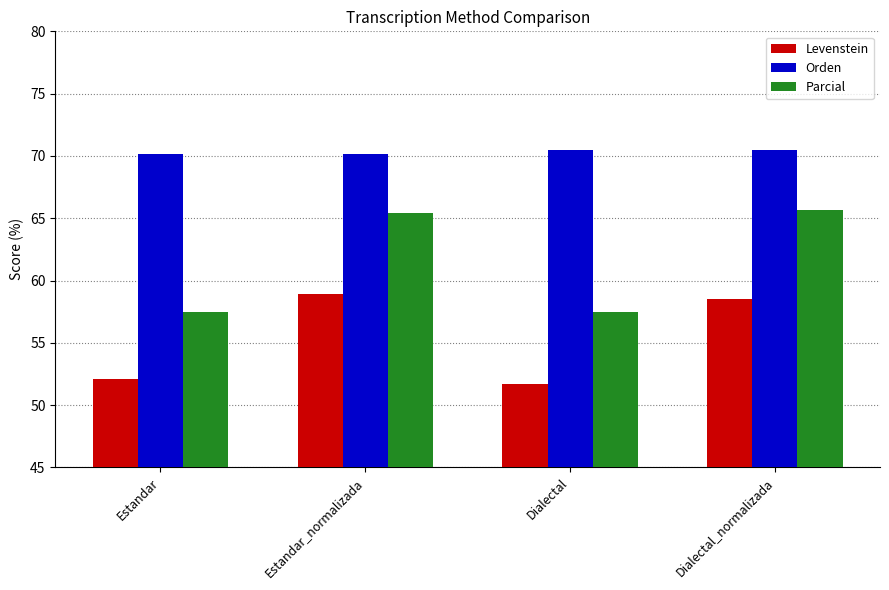

Reading left to right, transcribe all the data shown in this chart.

Levenstein: Estandar=52.1	Estandar_normalizada=58.9	Dialectal=51.7	Dialectal_normalizada=58.6
Orden: Estandar=70.2	Estandar_normalizada=70.2	Dialectal=70.5	Dialectal_normalizada=70.5
Parcial: Estandar=57.5	Estandar_normalizada=65.4	Dialectal=57.5	Dialectal_normalizada=65.7